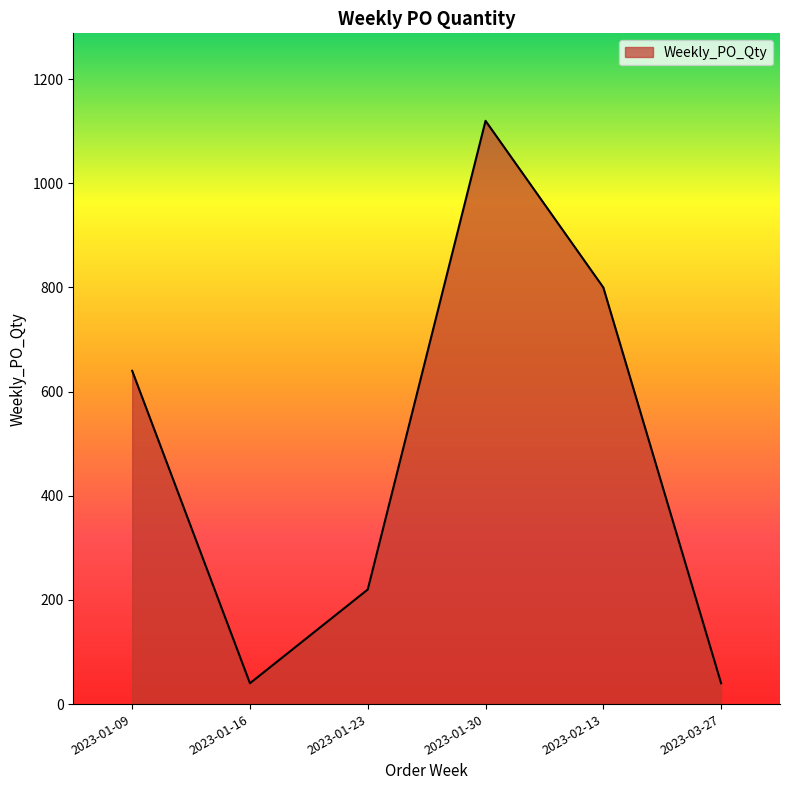

How many interior local peaks (higher than both neighbors) does the data have?

1